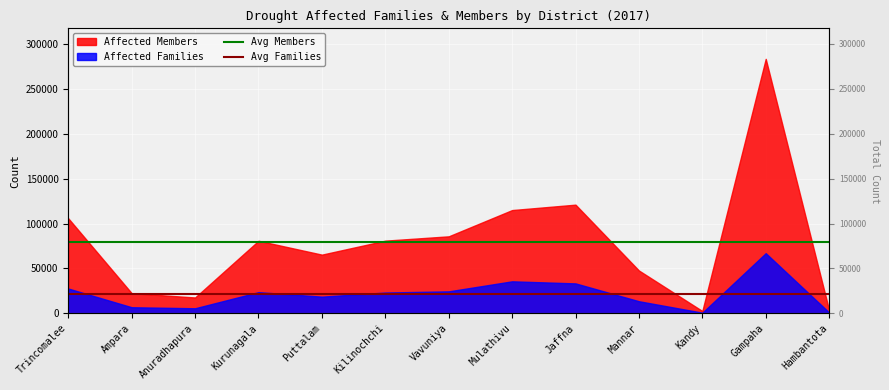

The Avg Families series shows 21643.3 at Ampara. True or false?

True